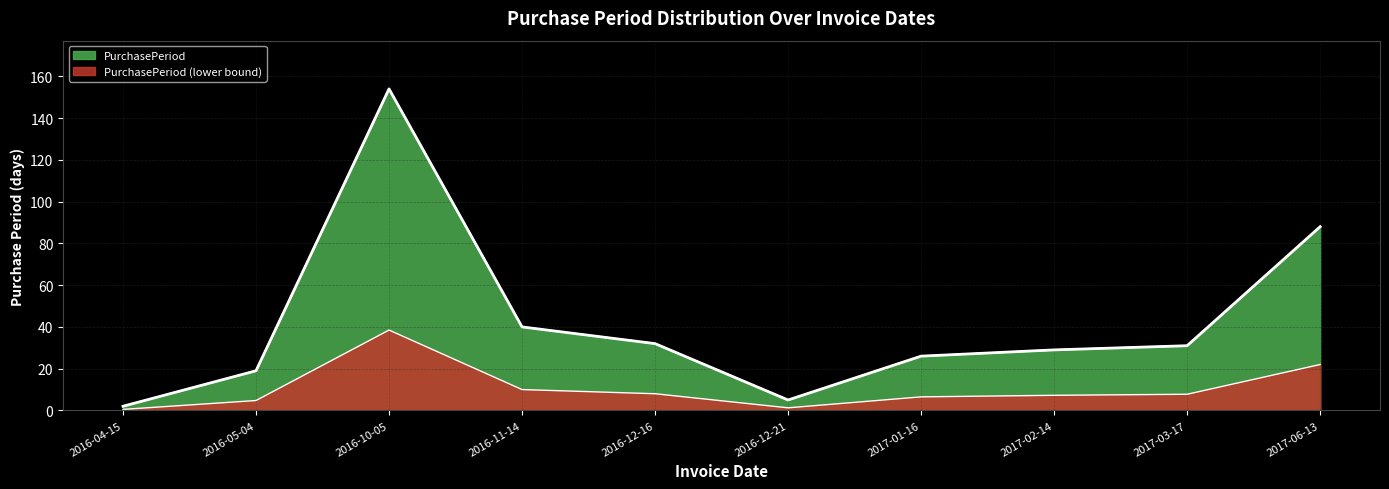

What is the label of the 6th point from the left?

2016-12-21